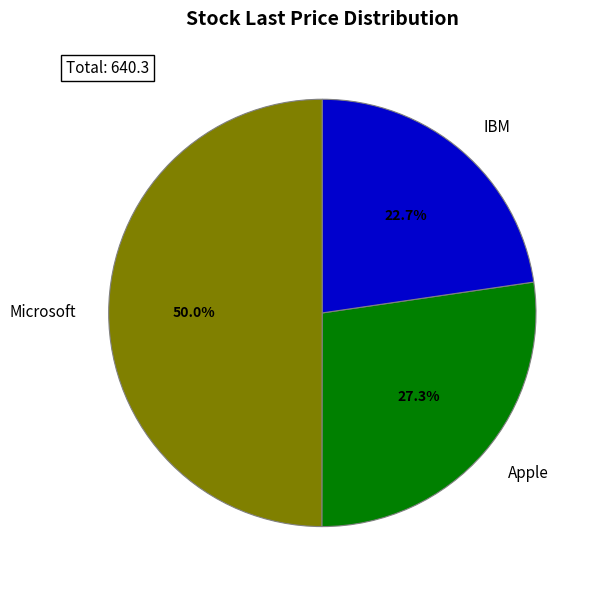

Does Apple represent more than half of the total?

No